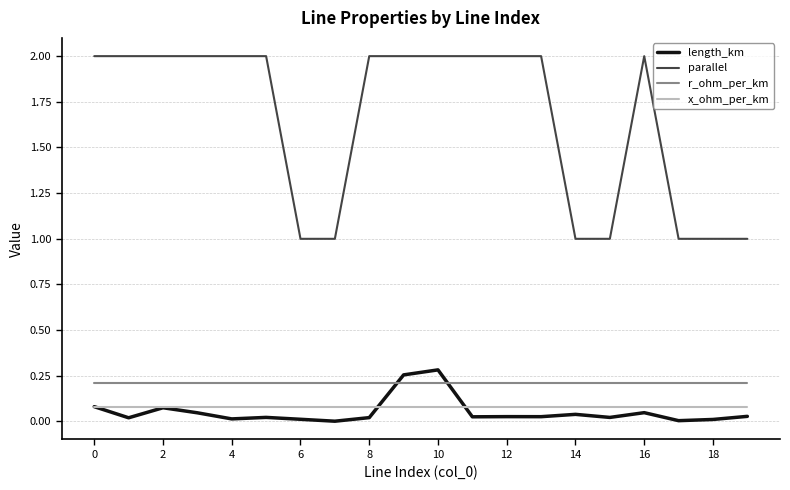

True or false: r_ohm_per_km and x_ohm_per_km cross at least once.

False